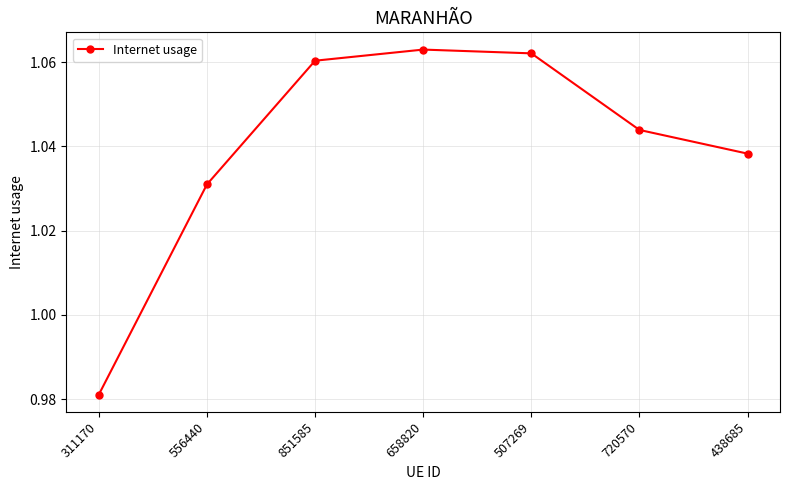

At which category does the data reach its first local peak?

658820